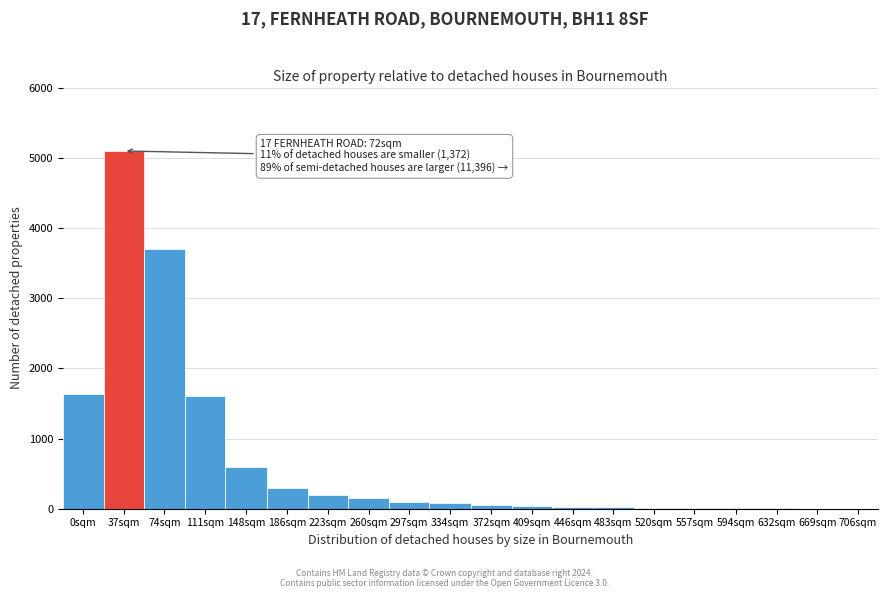

At which category does the chart reach its peak across all series?

37sqm